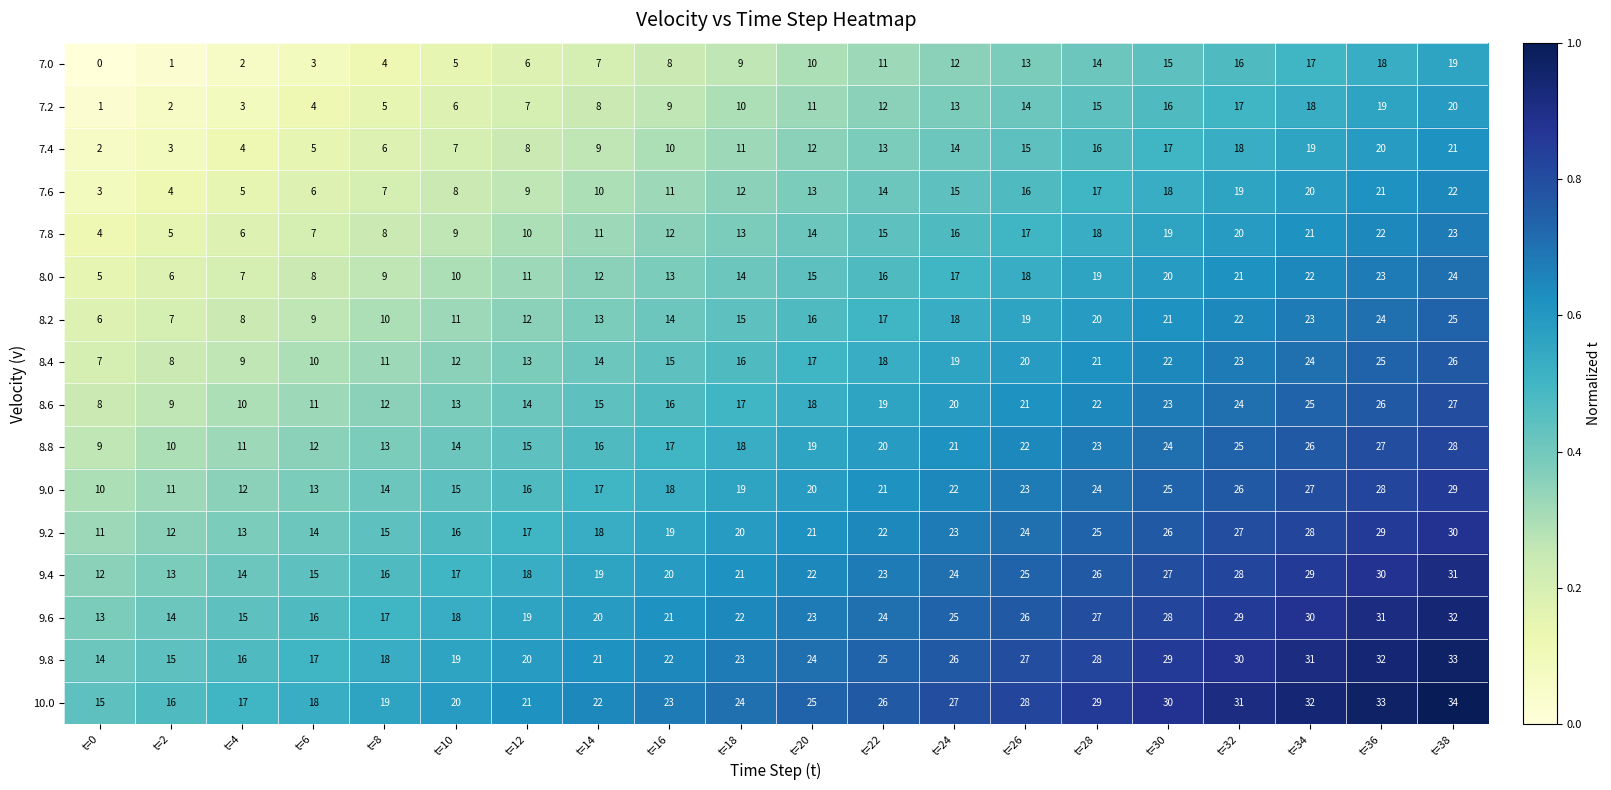

At which category is the sum across all series the highest?

t=38